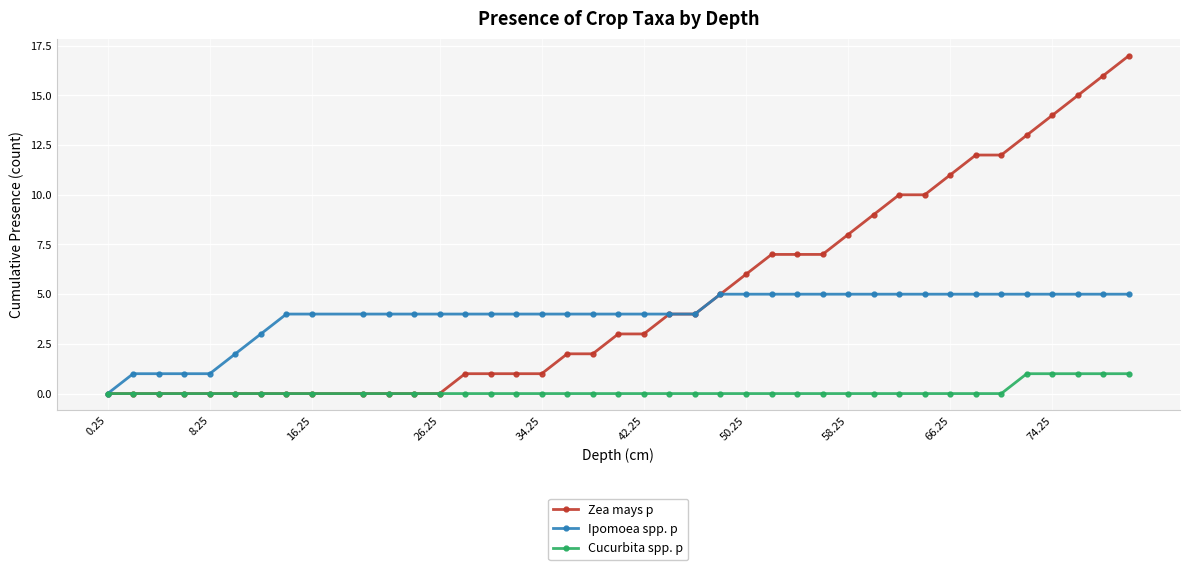

List the series in order of their peak value, highest first.

Zea mays p, Ipomoea spp. p, Cucurbita spp. p